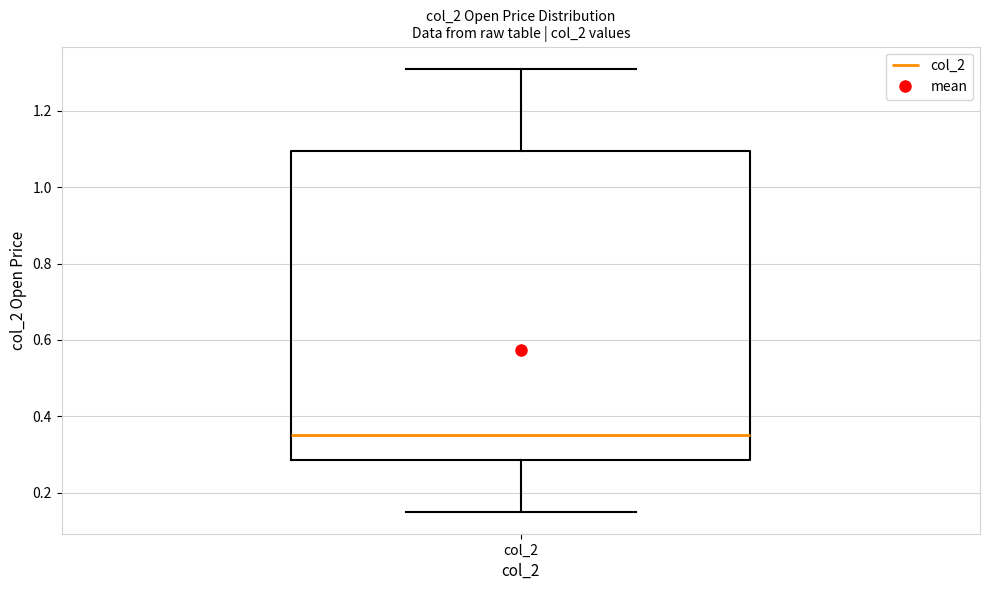

Transcribe this box plot: give where the median line is, the range the box spans, and where the two whiskers end, as read against the y-axis. The values are not printed on the chart, so give them approximately, as read against the axis.

median 0.36, box 0.28 to 1.10, whiskers 0.16 to 1.32